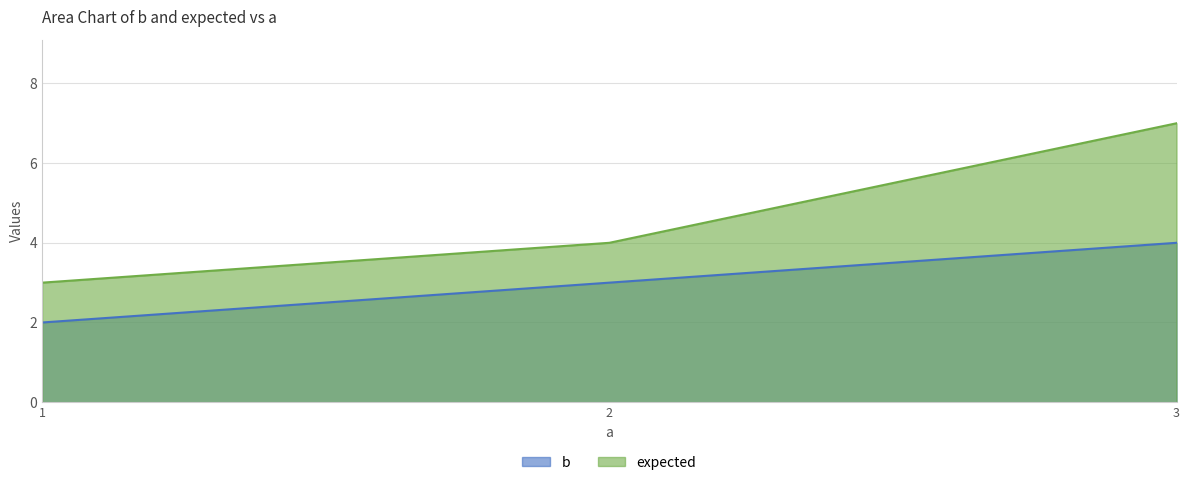

Reading left to right, extract all data points from this chart.

b: 1=2	2=3	3=4
expected: 1=3	2=4	3=7